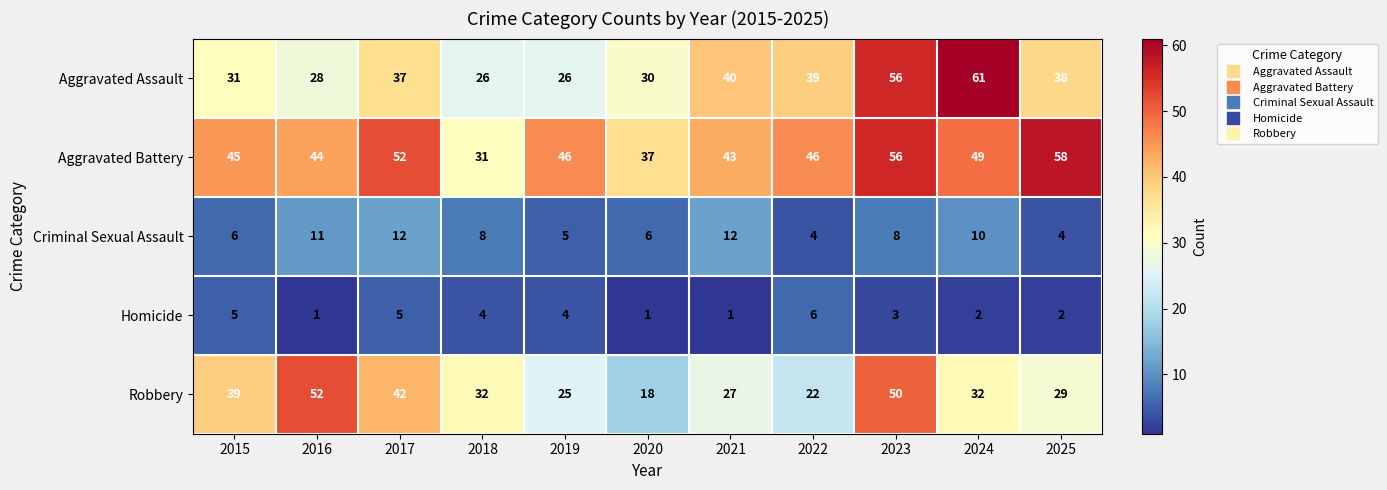

At 2016, list the series in order from smallest to largest.

Homicide, Criminal Sexual Assault, Aggravated Assault, Aggravated Battery, Robbery